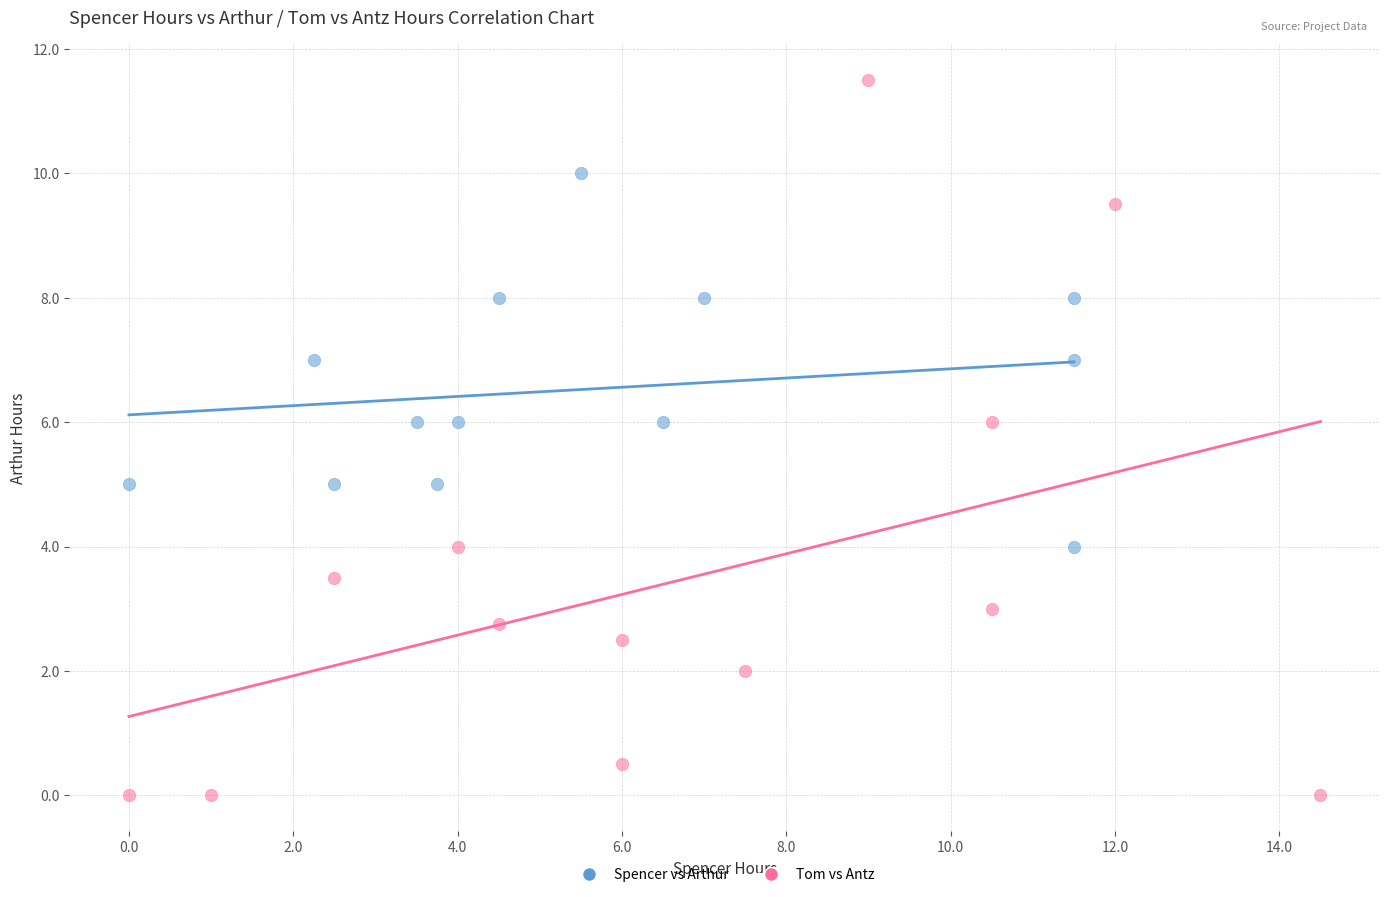

Which series reaches the minimum Y coordinate?

Tom vs Antz